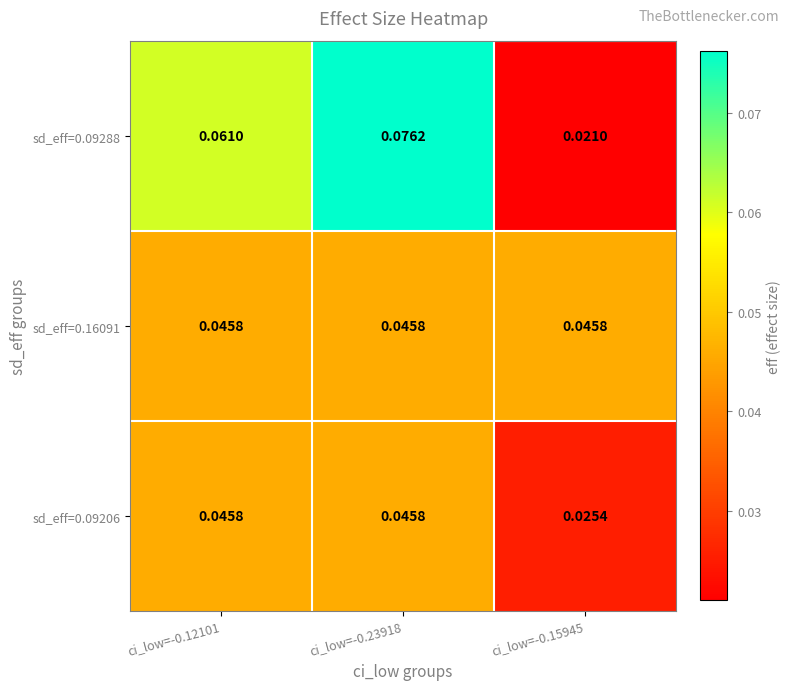

Which series changed the most between ci_low=-0.23918 and ci_low=-0.15945?

sd_eff=0.09288